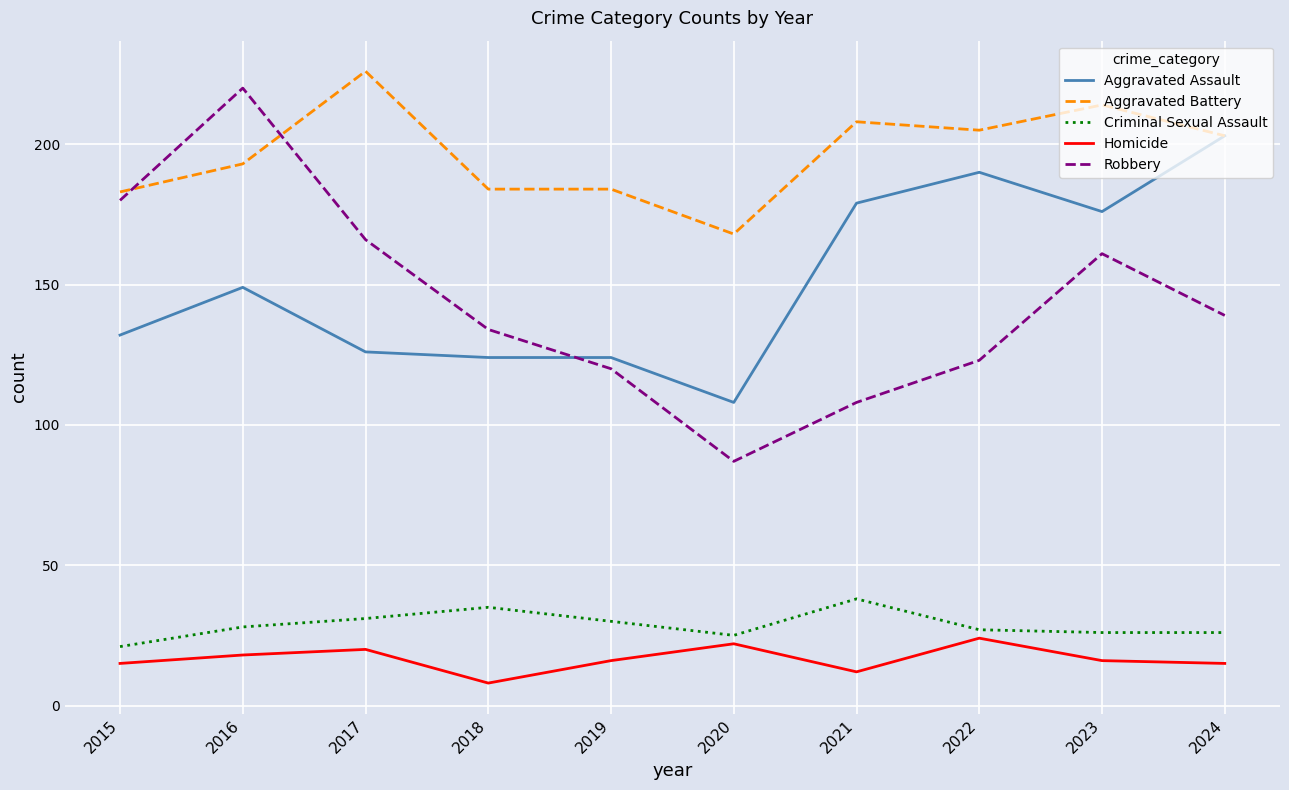

Which series has the largest total across all categories?

Aggravated Battery